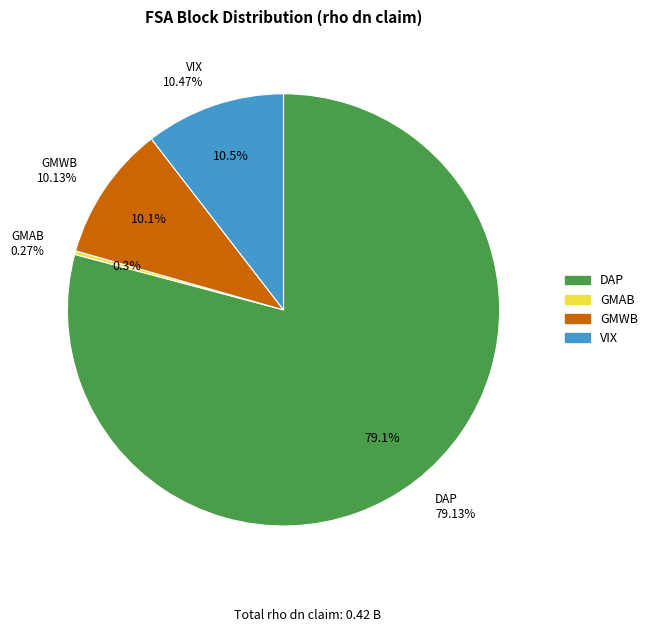

Is it true that GMWB is 23% of the pie?

False